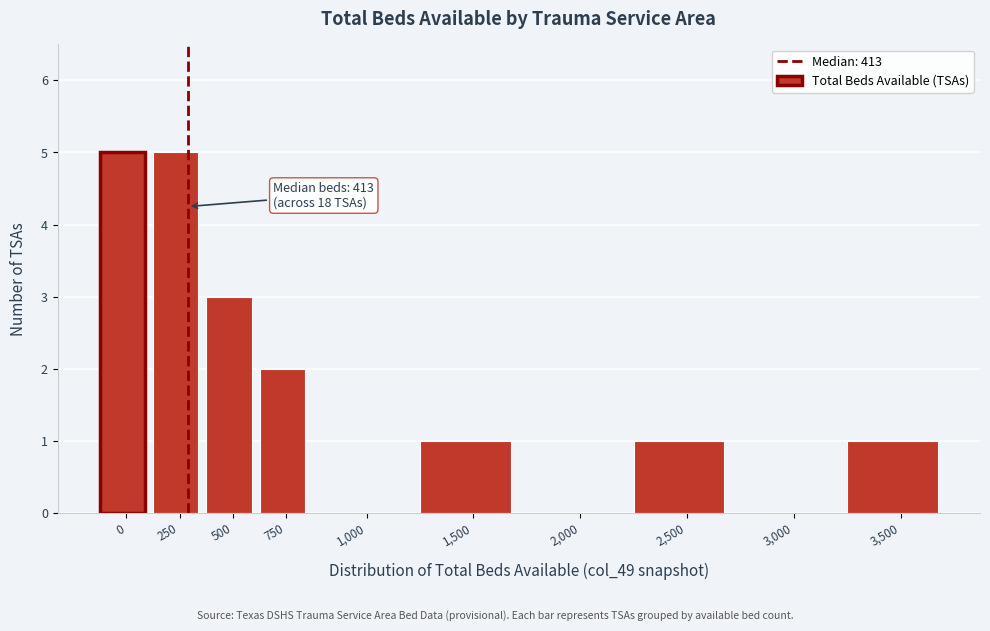

Reading right to left, extract all data points from this chart.

3,500=1	3,000=0	2,500=1	2,000=0	1,500=1	1,000=0	750=2	500=3	250=5	0=5